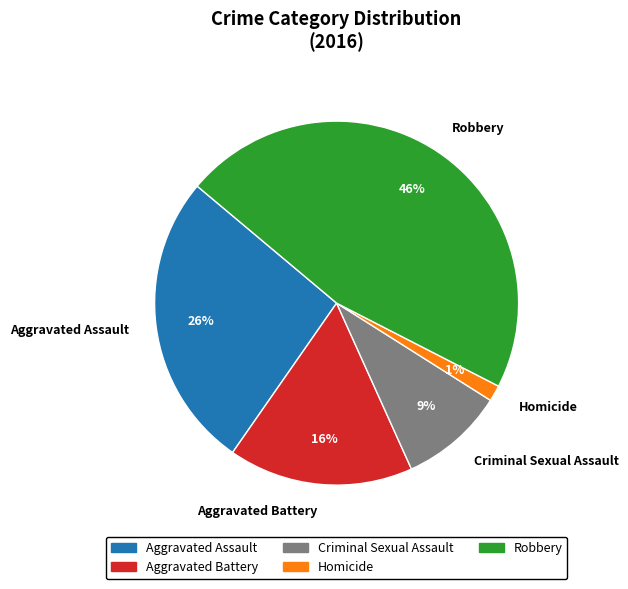

Count the number of slices in the pie.

5